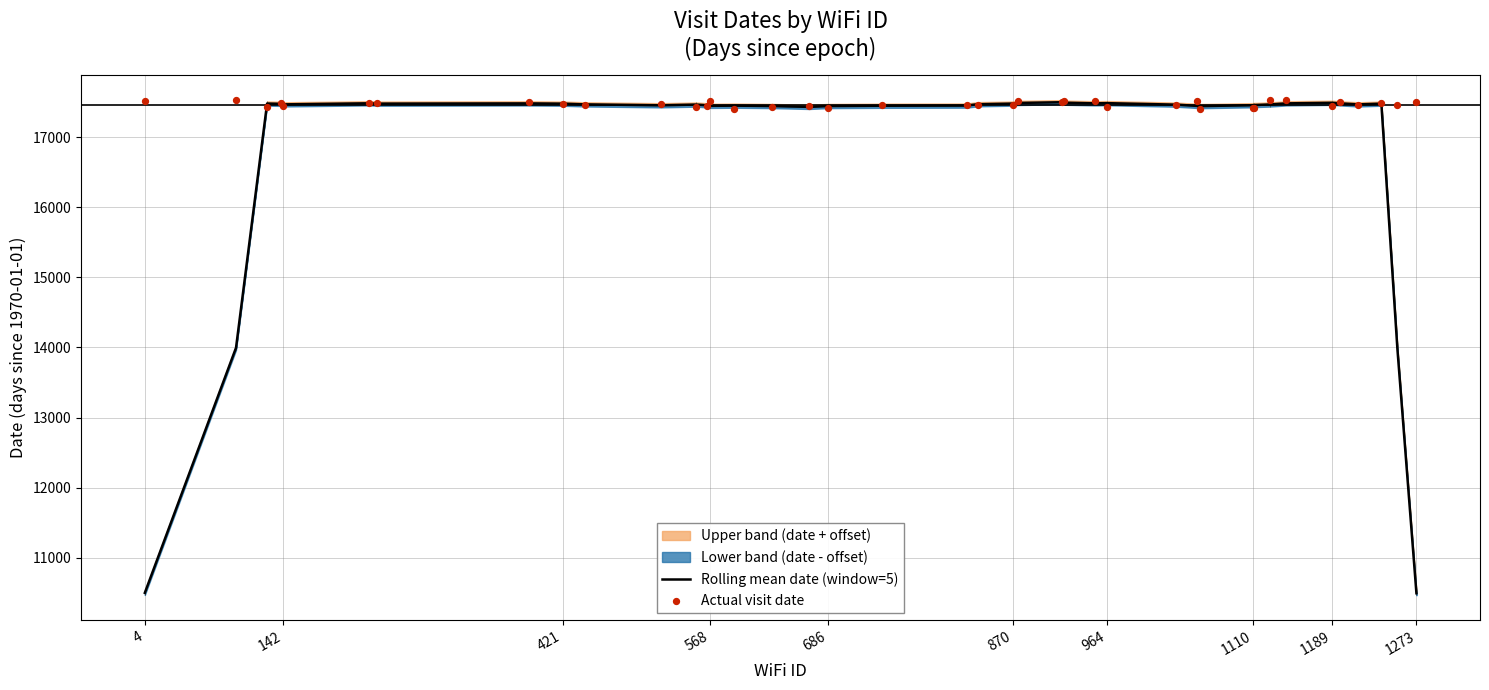

Which series reaches the maximum Y coordinate?

Actual visit date